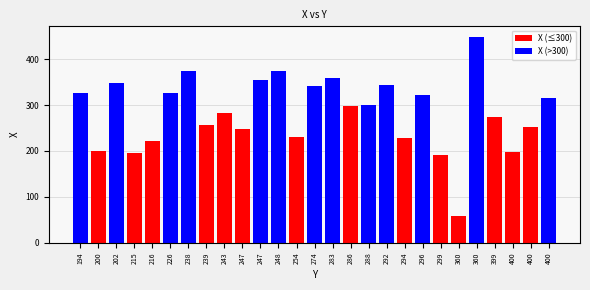

How many values in X (>300) are above zero?

13